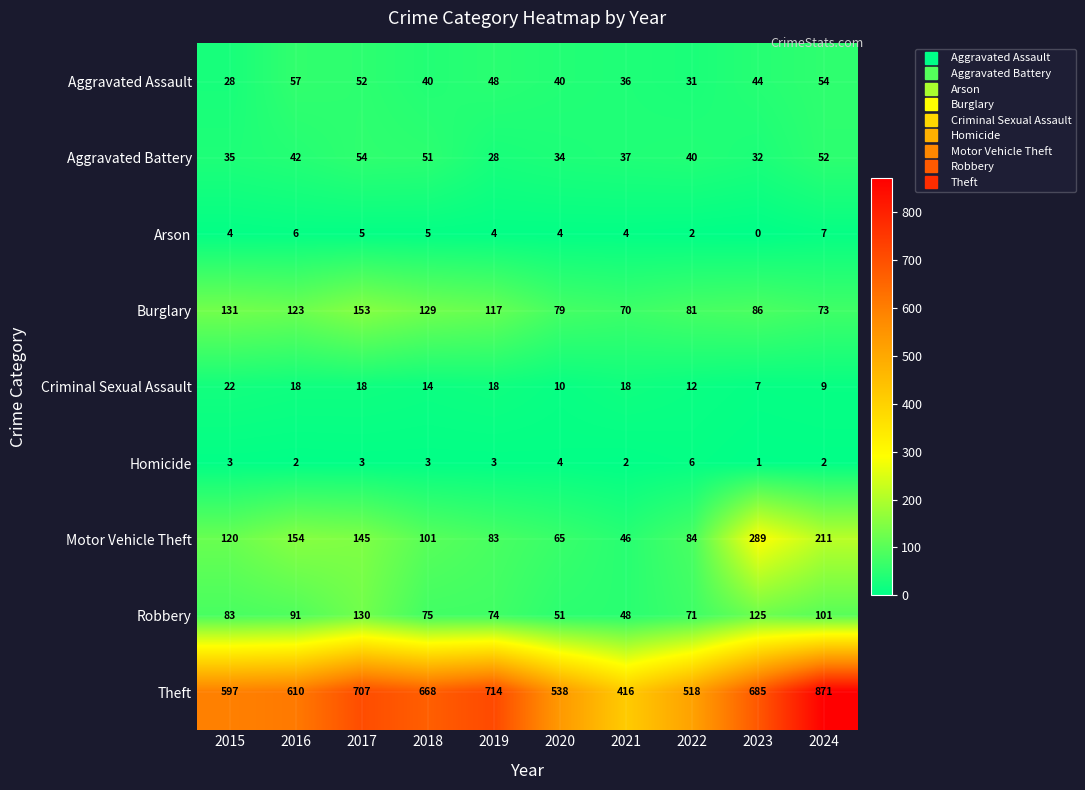

Read the Motor Vehicle Theft value at 2018, to the nearest 5.

100